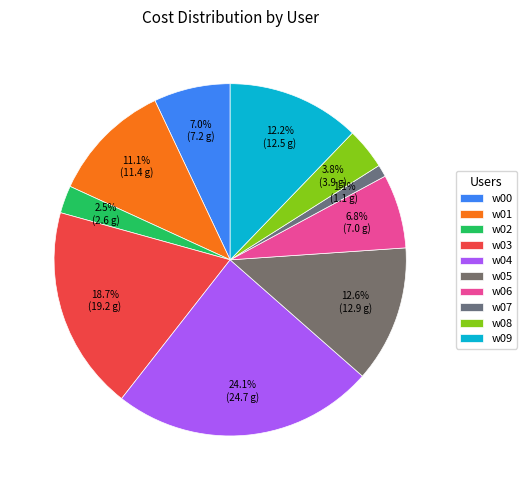

How many slices are in this pie chart?

10